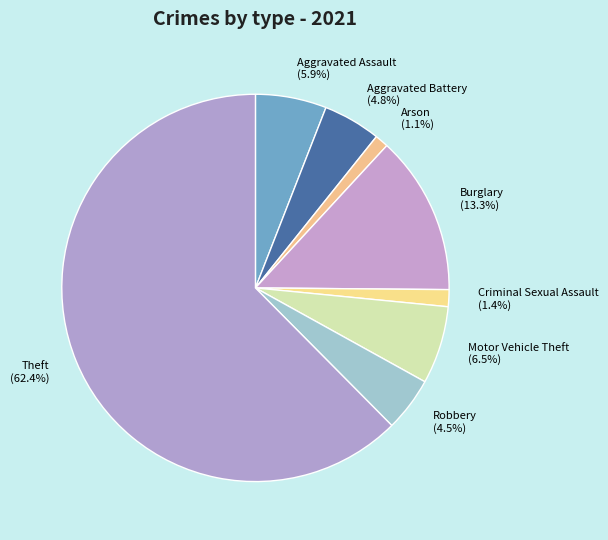

What percentage is NOT represented by Criminal Sexual Assault?

98.6%